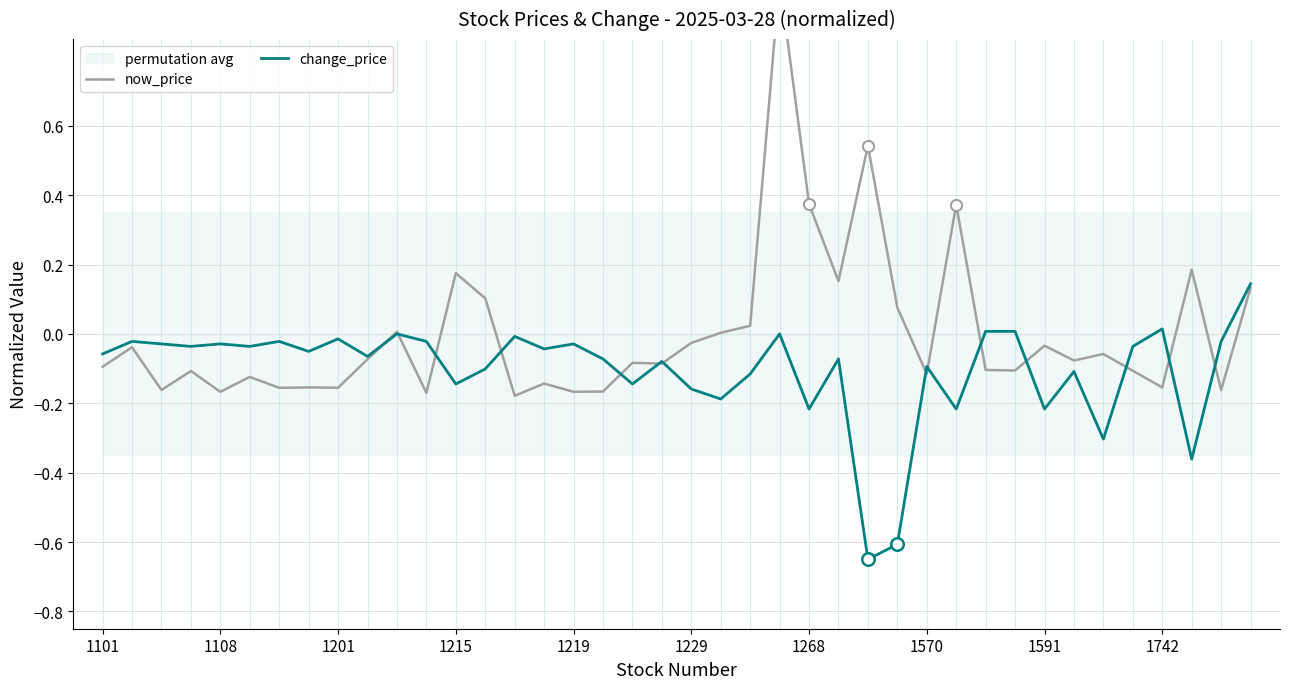

Which category has the lowest value in the now_price series?

14